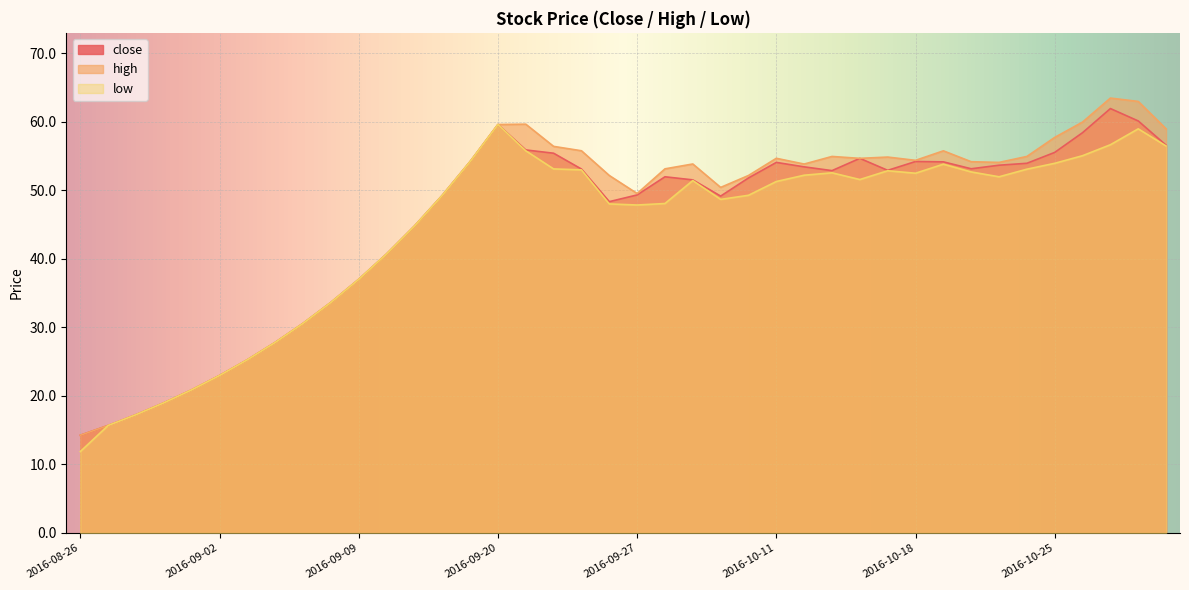

Reading right to left, transcribe all the data shown in this chart.

close: 2016-10-31=56.6	2016-10-28=60.1	2016-10-27=62.0	2016-10-26=58.4	2016-10-25=55.6	2016-10-24=54.0	2016-10-21=53.7	2016-10-20=53.2	2016-10-19=54.2	2016-10-18=54.2	2016-10-17=52.9	2016-10-14=54.7	2016-10-13=52.9	2016-10-12=53.5	2016-10-11=54.1	2016-10-10=51.8	2016-09-30=49.2	2016-09-29=51.5	2016-09-28=52.0	2016-09-27=49.4	2016-09-26=48.4	2016-09-23=53.1	2016-09-22=55.4	2016-09-21=55.9	2016-09-20=59.6	2016-09-19=54.2	2016-09-14=49.3	2016-09-13=44.8	2016-09-12=40.7	2016-09-09=37.0	2016-09-08=33.7	2016-09-07=30.6	2016-09-06=27.8	2016-09-05=25.3	2016-09-02=23.0	2016-09-01=20.9	2016-08-31=19.0	2016-08-30=17.3	2016-08-29=15.7	2016-08-26=14.3
high: 2016-10-31=59.0	2016-10-28=63.0	2016-10-27=63.5	2016-10-26=60.0	2016-10-25=57.8	2016-10-24=55.0	2016-10-21=54.1	2016-10-20=54.2	2016-10-19=55.8	2016-10-18=54.4	2016-10-17=54.9	2016-10-14=54.7	2016-10-13=55.0	2016-10-12=53.9	2016-10-11=54.7	2016-10-10=52.2	2016-09-30=50.5	2016-09-29=53.9	2016-09-28=53.2	2016-09-27=49.6	2016-09-26=52.2	2016-09-23=55.8	2016-09-22=56.4	2016-09-21=59.7	2016-09-20=59.6	2016-09-19=54.2	2016-09-14=49.3	2016-09-13=44.8	2016-09-12=40.7	2016-09-09=37.0	2016-09-08=33.7	2016-09-07=30.6	2016-09-06=27.8	2016-09-05=25.3	2016-09-02=23.0	2016-09-01=20.9	2016-08-31=19.0	2016-08-30=17.3	2016-08-29=15.7	2016-08-26=14.3
low: 2016-10-31=56.5	2016-10-28=59.0	2016-10-27=56.7	2016-10-26=55.1	2016-10-25=54.0	2016-10-24=53.1	2016-10-21=52.0	2016-10-20=52.7	2016-10-19=53.8	2016-10-18=52.5	2016-10-17=52.9	2016-10-14=51.6	2016-10-13=52.6	2016-10-12=52.2	2016-10-11=51.3	2016-10-10=49.3	2016-09-30=48.7	2016-09-29=51.5	2016-09-28=48.1	2016-09-27=47.9	2016-09-26=48.0	2016-09-23=53.0	2016-09-22=53.1	2016-09-21=55.8	2016-09-20=59.6	2016-09-19=54.2	2016-09-14=49.3	2016-09-13=44.8	2016-09-12=40.7	2016-09-09=37.0	2016-09-08=33.7	2016-09-07=30.6	2016-09-06=27.8	2016-09-05=25.3	2016-09-02=23.0	2016-09-01=20.9	2016-08-31=19.0	2016-08-30=17.3	2016-08-29=15.7	2016-08-26=11.9